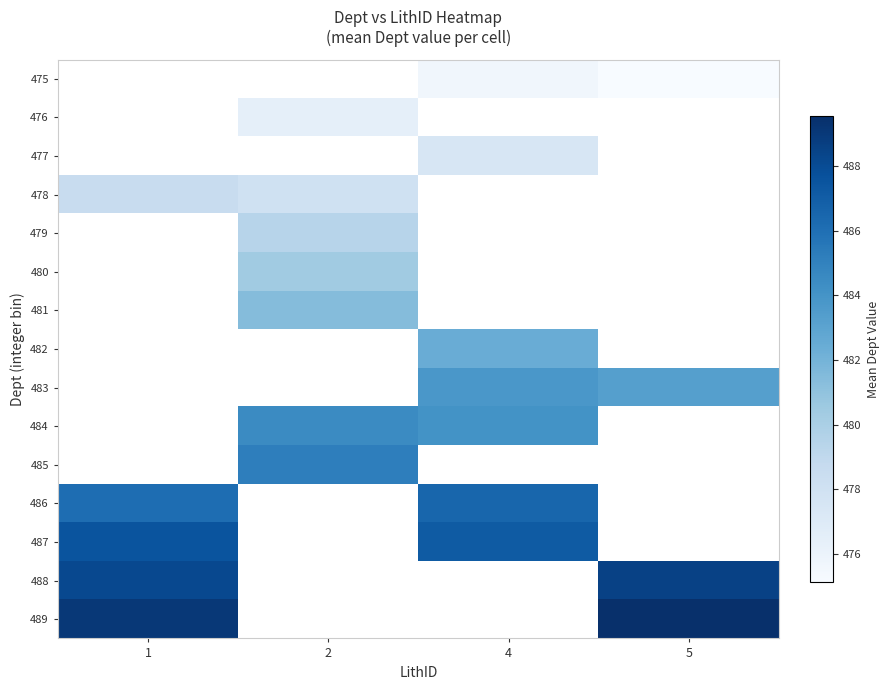

List the series in order of their peak value, lowest first.

475, 476, 477, 478, 479, 480, 481, 482, 483, 484, 485, 486, 487, 488, 489